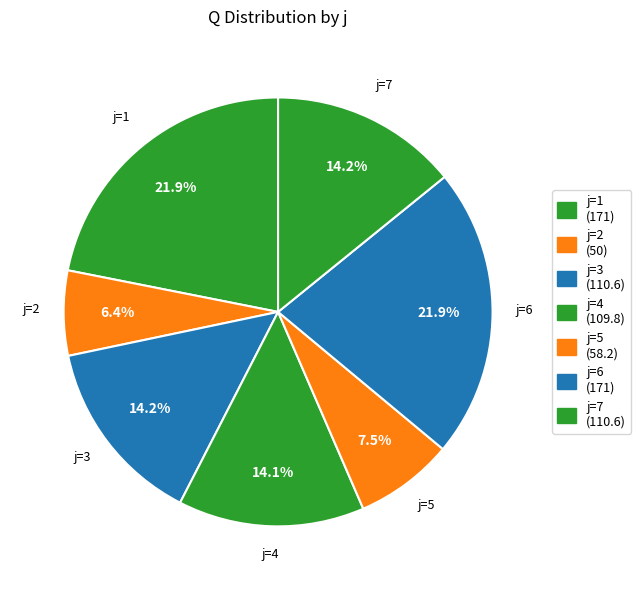

What is the largest slice in the pie chart?

1